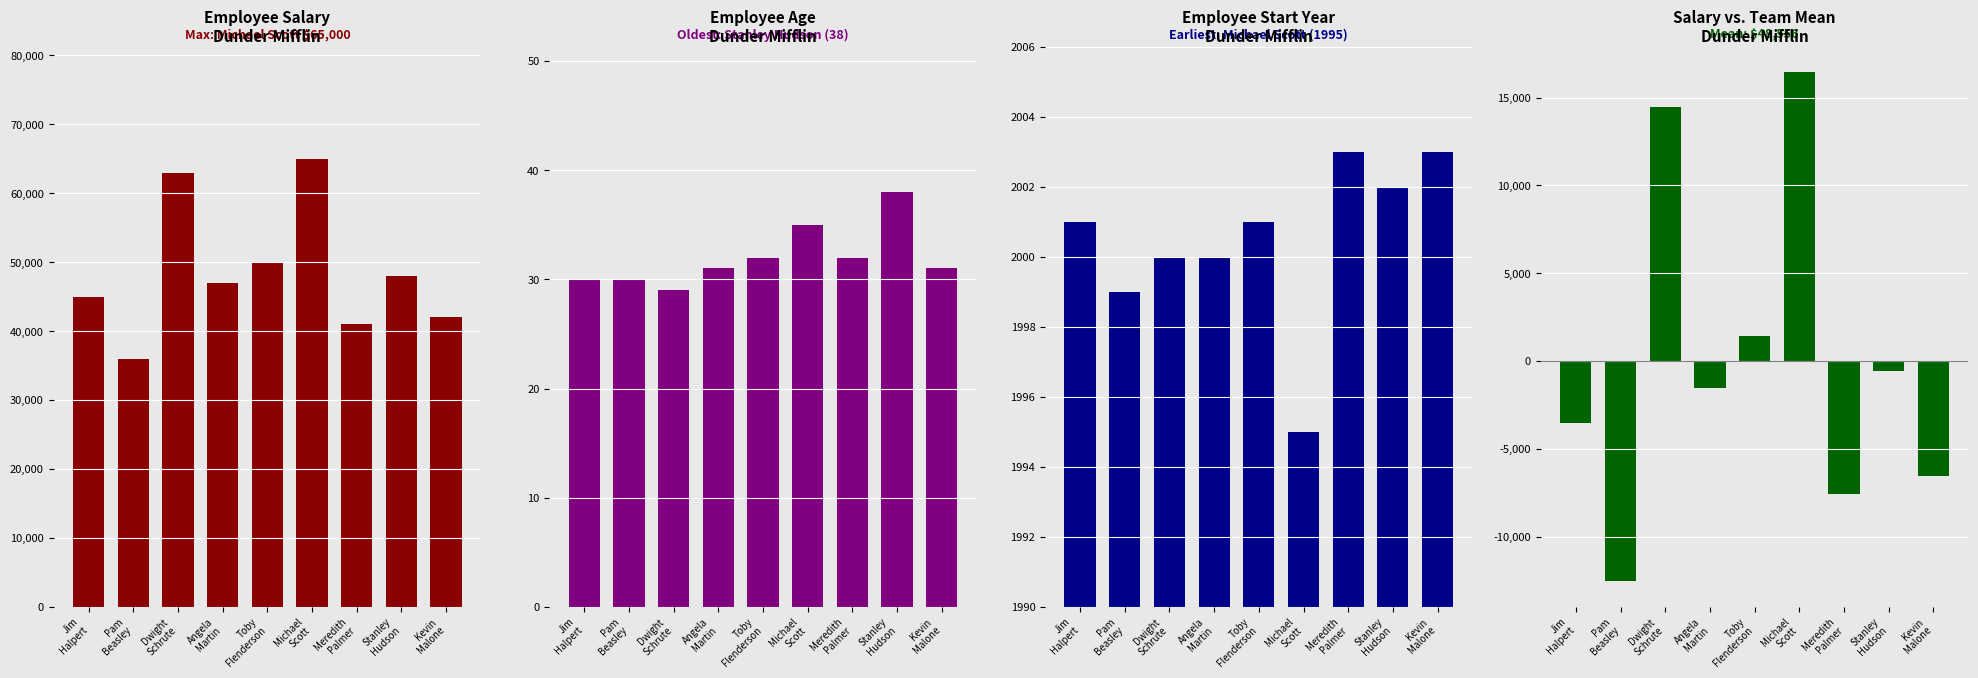

What position from the right is Toby
Flenderson?

5